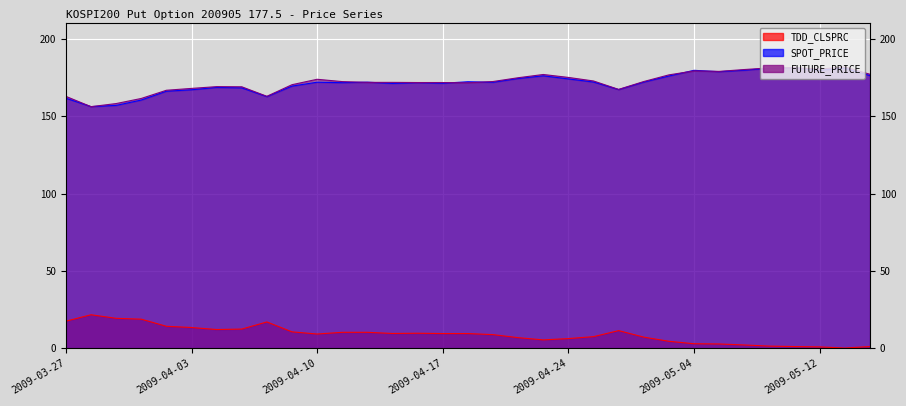

Between which two adjacent categories do SPOT_PRICE and FUTURE_PRICE first intersect?

2009-03-27 and 2009-03-30